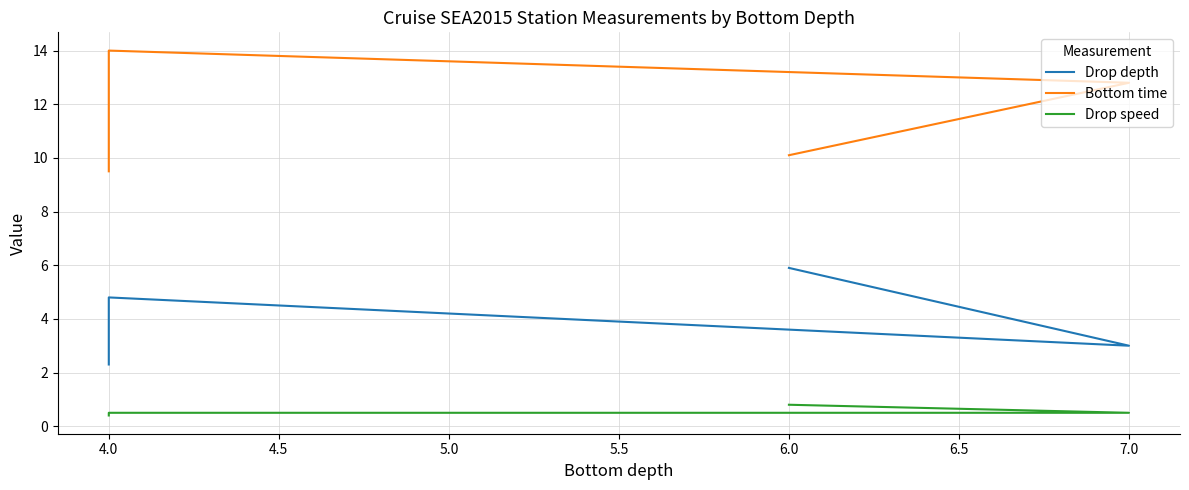

Rank the series at 4.0 from lowest to highest value.

Drop speed, Drop depth, Bottom time